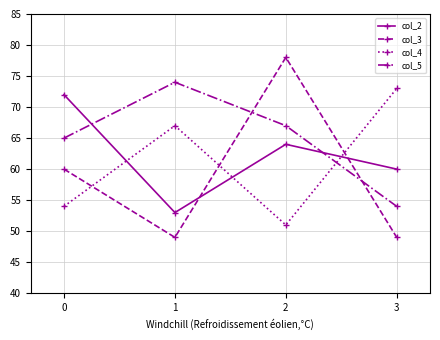

At 3, list the series in order from smallest to largest.

col_3, col_5, col_2, col_4